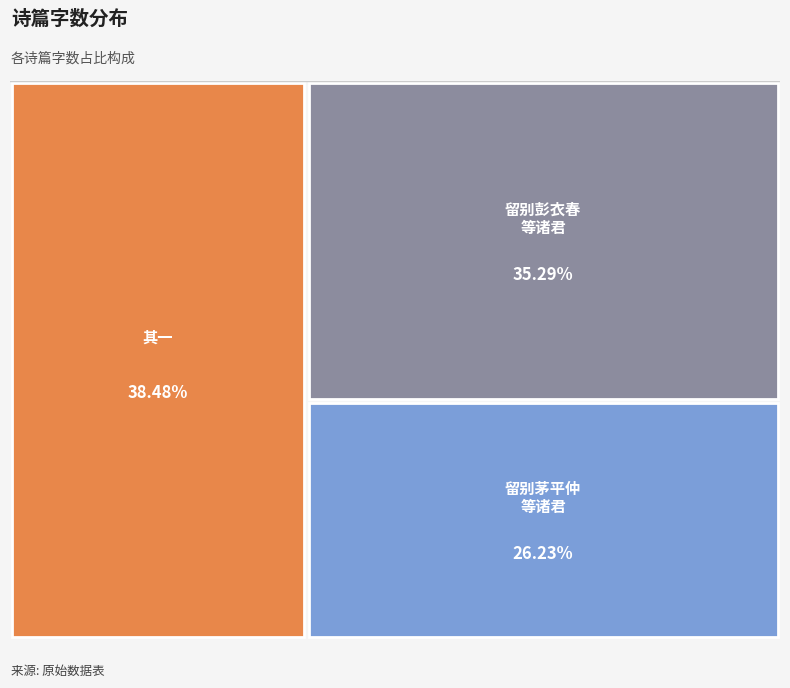

Rank the categories by value from highest to lowest.

将出都门留别黄二 其一, 将出都门留别彭衣春韩公复李西园罗台山, 出都门留别茅平仲周思敬朱汝脩吴孝甫张孺宗赵凡夫钟山甫韩兆之吴载伯阮步文张曰肩诸君